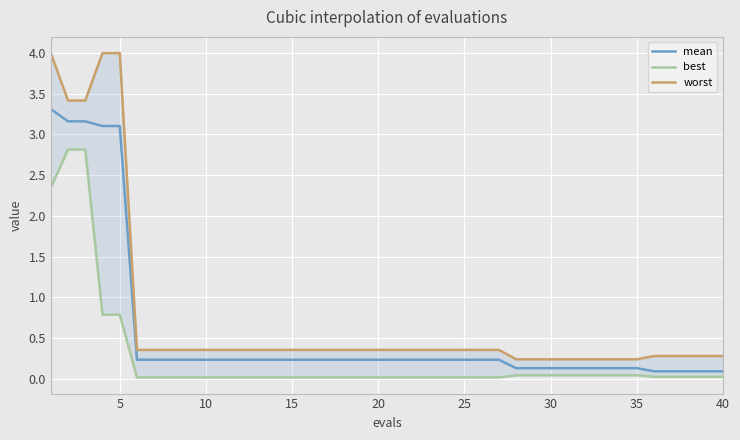

The mean series shows 1.0 at 5. True or false?

False